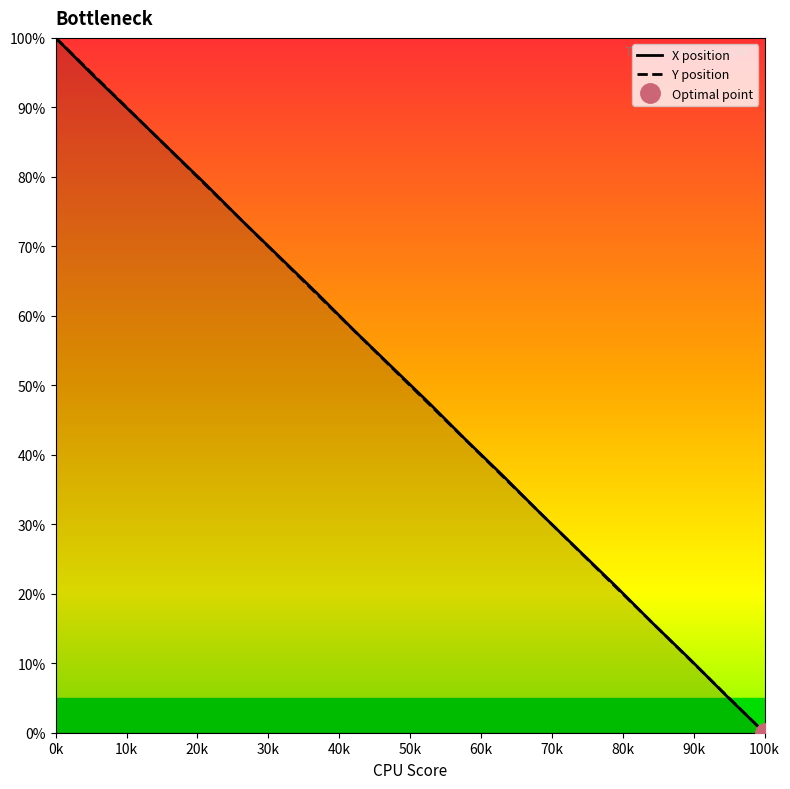

True or false: X has more than 1 points higher than both neighbors.

False